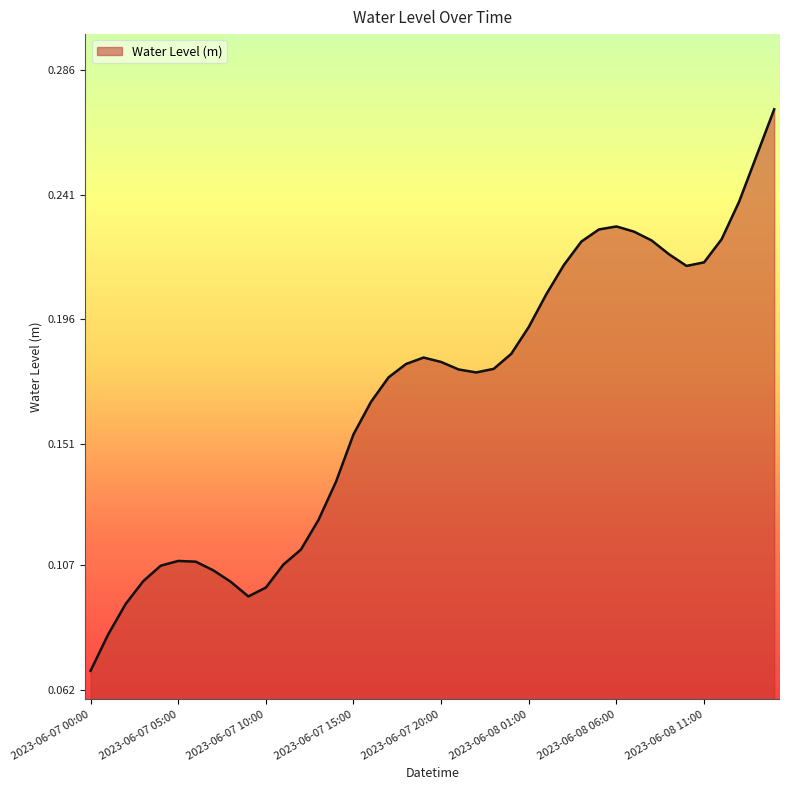

How many lines are shown in the chart?

1